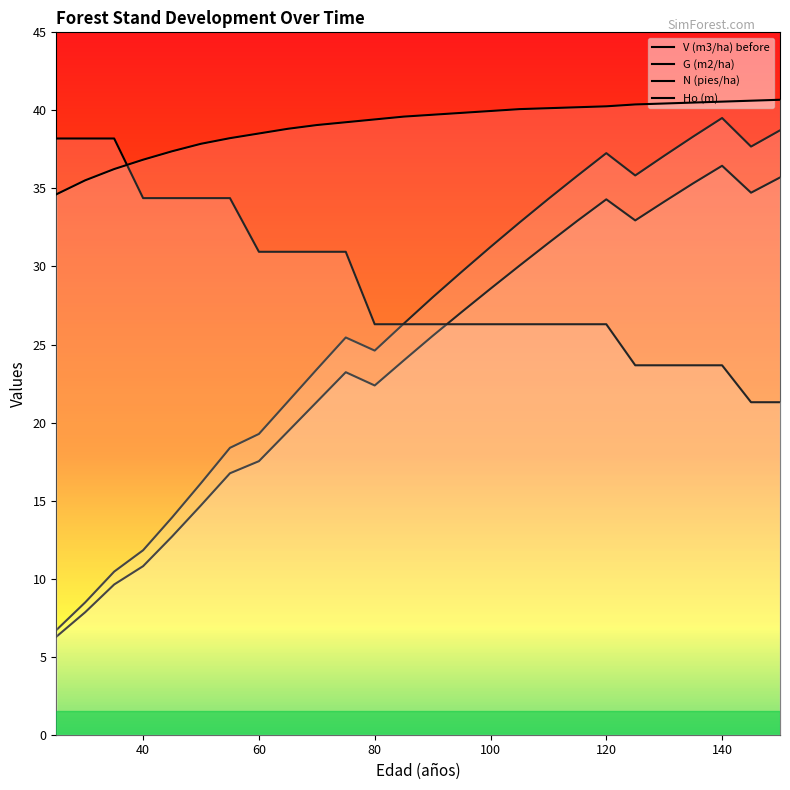

Which has a higher value, 30 or 130?

130